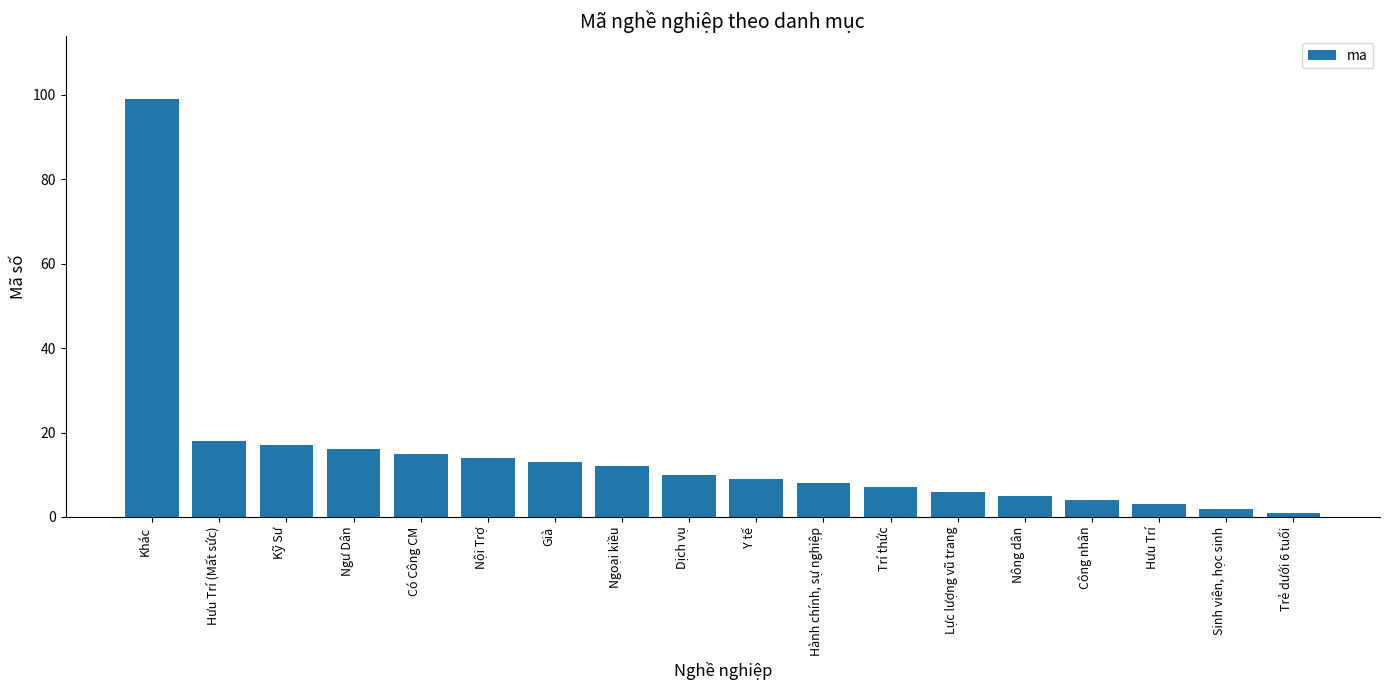

What is the approximate value at Hưu Trí?

3